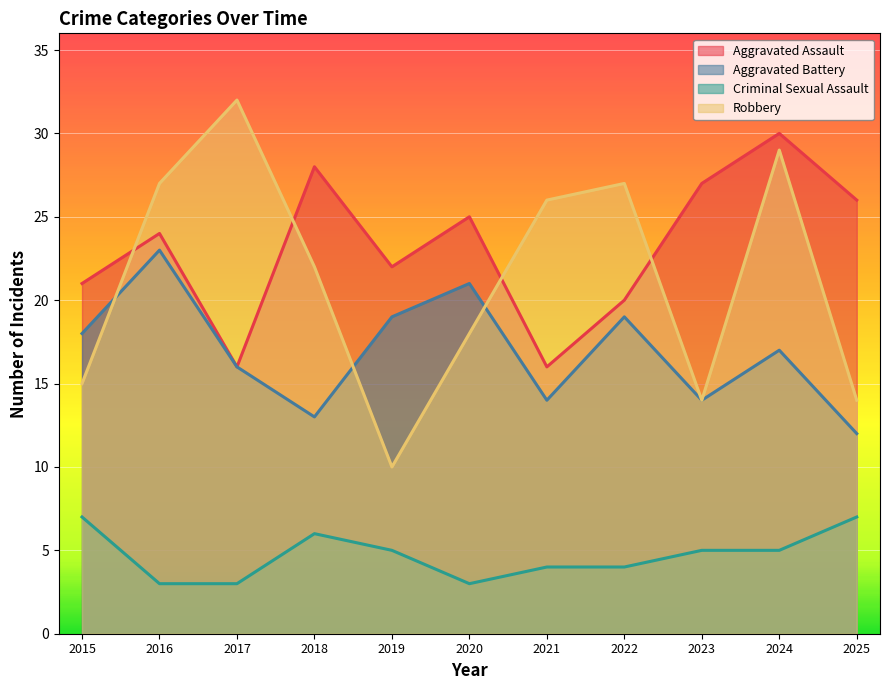

Which series has the largest range (max minus min)?

Robbery